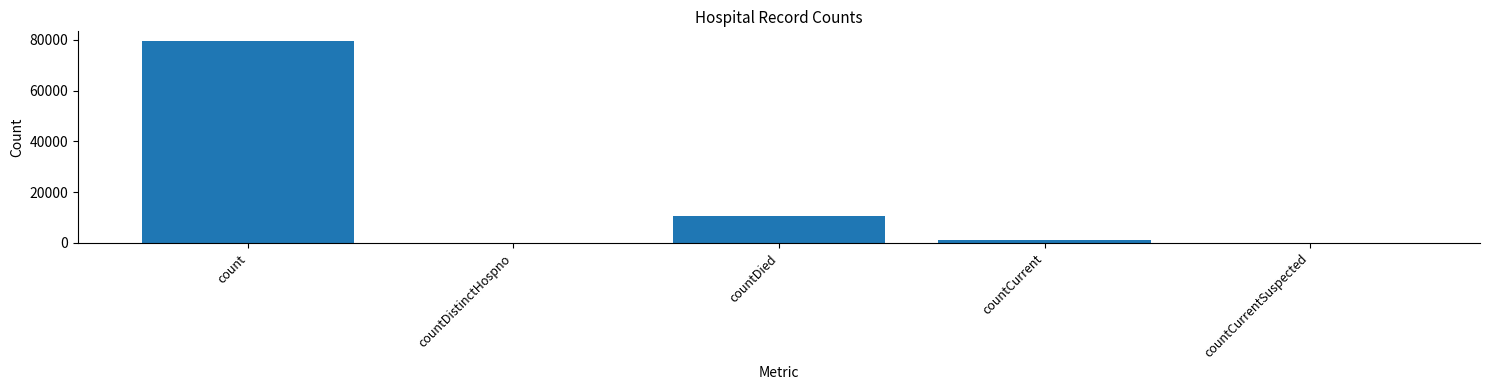

What is the greatest value displayed?

79320